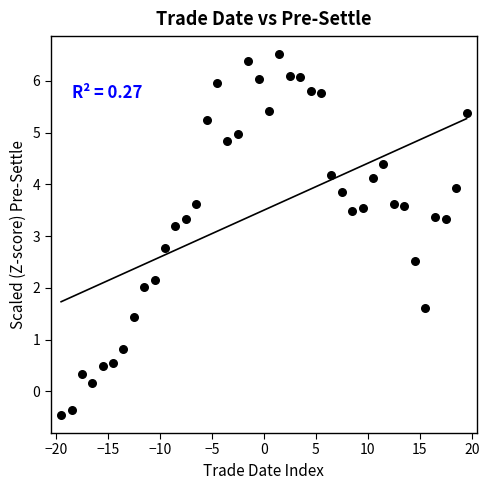

What is the range of X values (max minus min)?

39.0